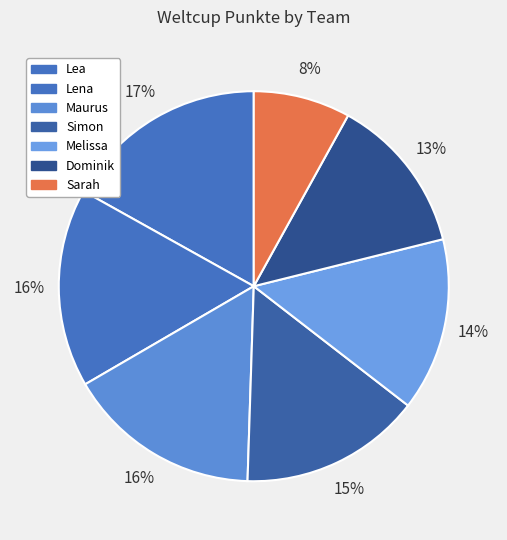

What is the total percentage of Maurus and Dominik?

29.2%